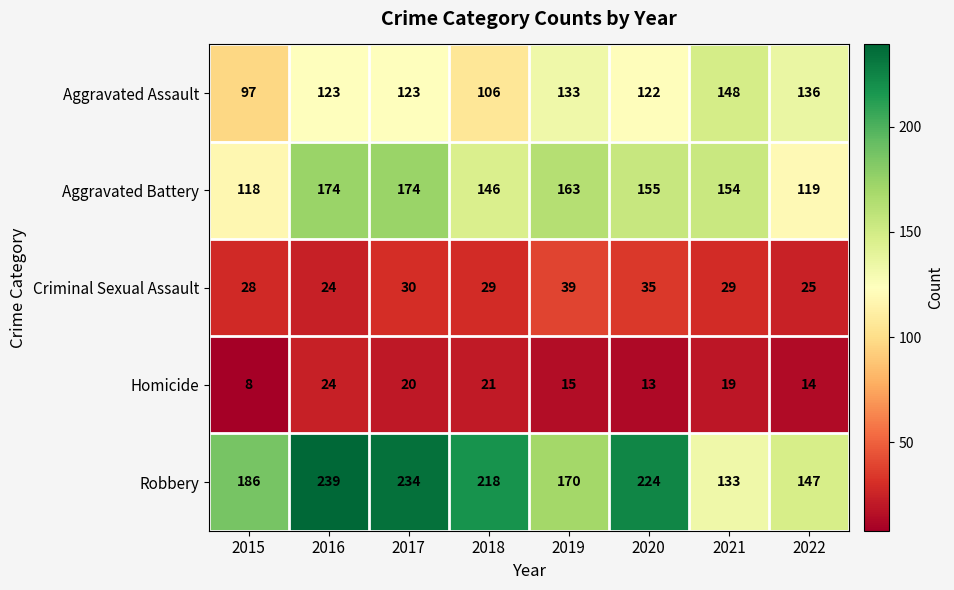

At 2018, list the series in order from smallest to largest.

Homicide, Criminal Sexual Assault, Aggravated Assault, Aggravated Battery, Robbery